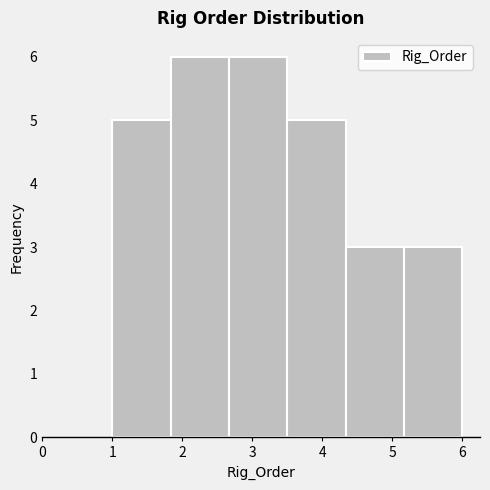

Reading left to right, transcribe this chart: for each bar, give the range it covers on the x-axis and its height. Neither the bar edges nor the heights are printed on the chart, so give them approximately, as read against the axes.

1.0 to 1.8: 5
1.8 to 2.7: 6
2.7 to 3.5: 6
3.5 to 4.3: 5
4.3 to 5.2: 3
5.2 to 6.0: 3